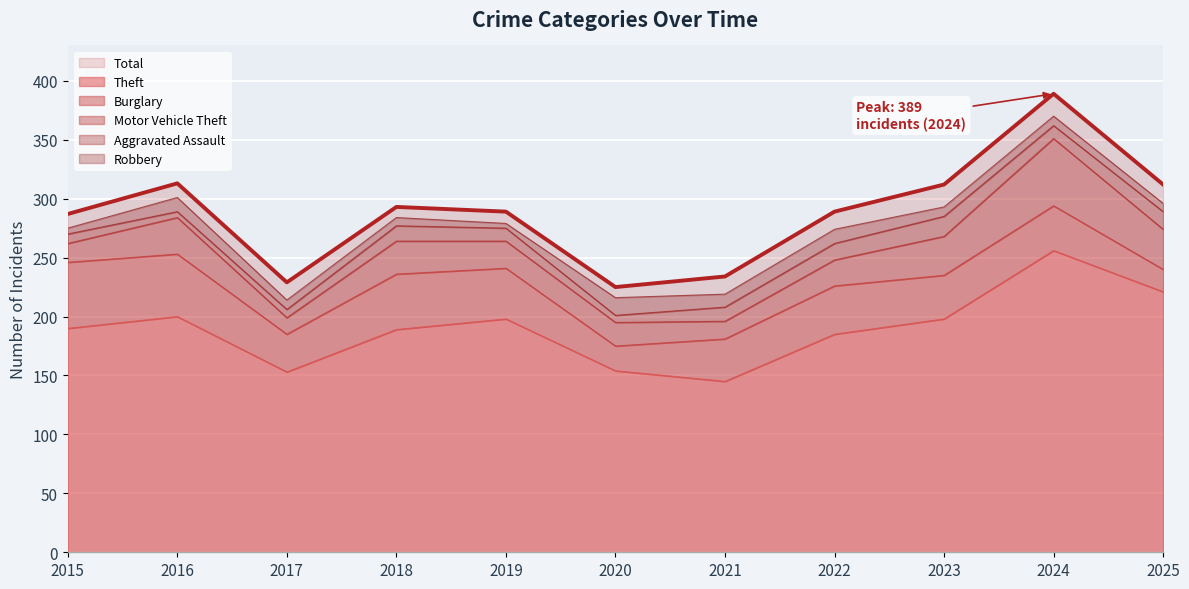

How many data points are above 289?

5